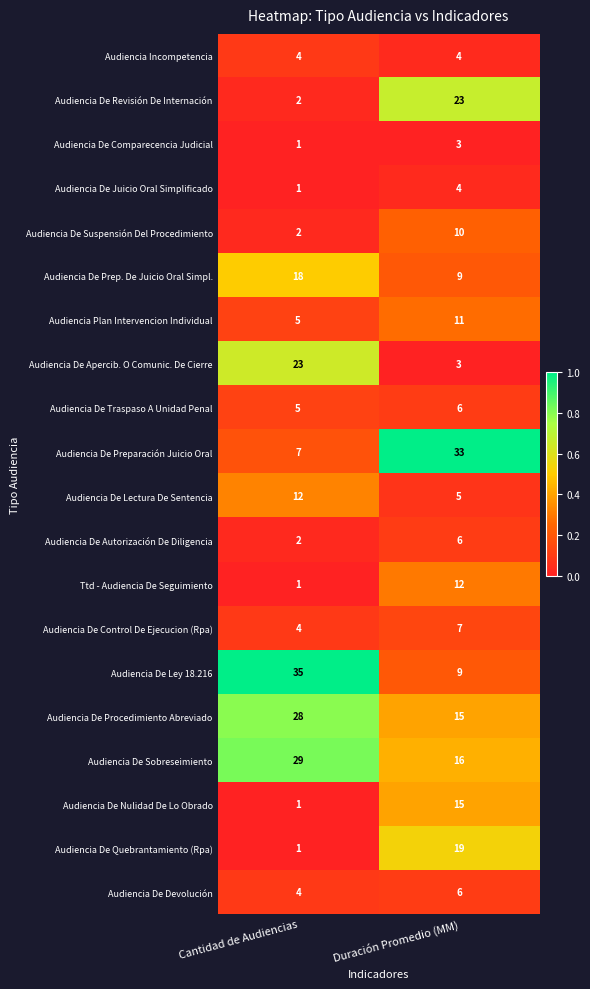

How many distinct data groups are displayed?

20